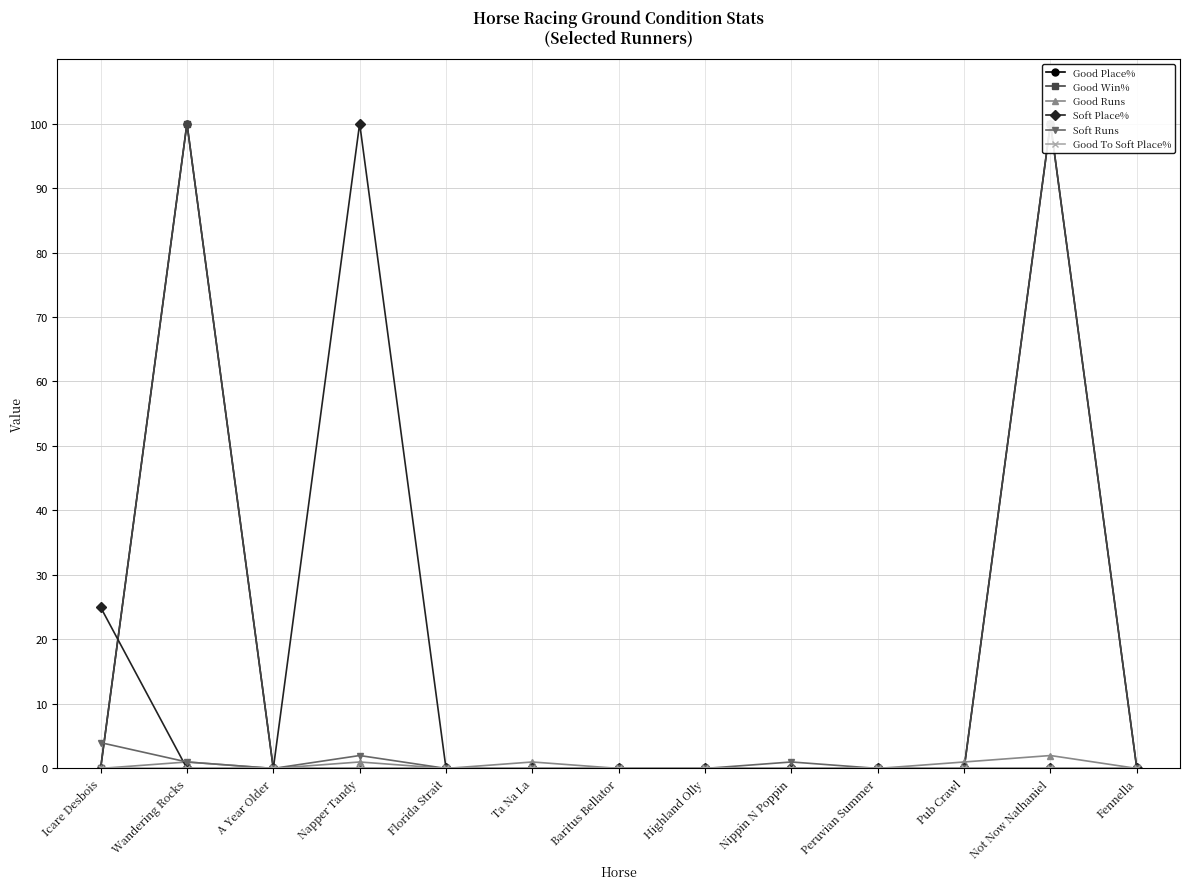

List the series in order of their peak value, lowest first.

Good To Soft Place%, Good Runs, Soft Runs, Good Place%, Good Win%, Soft Place%